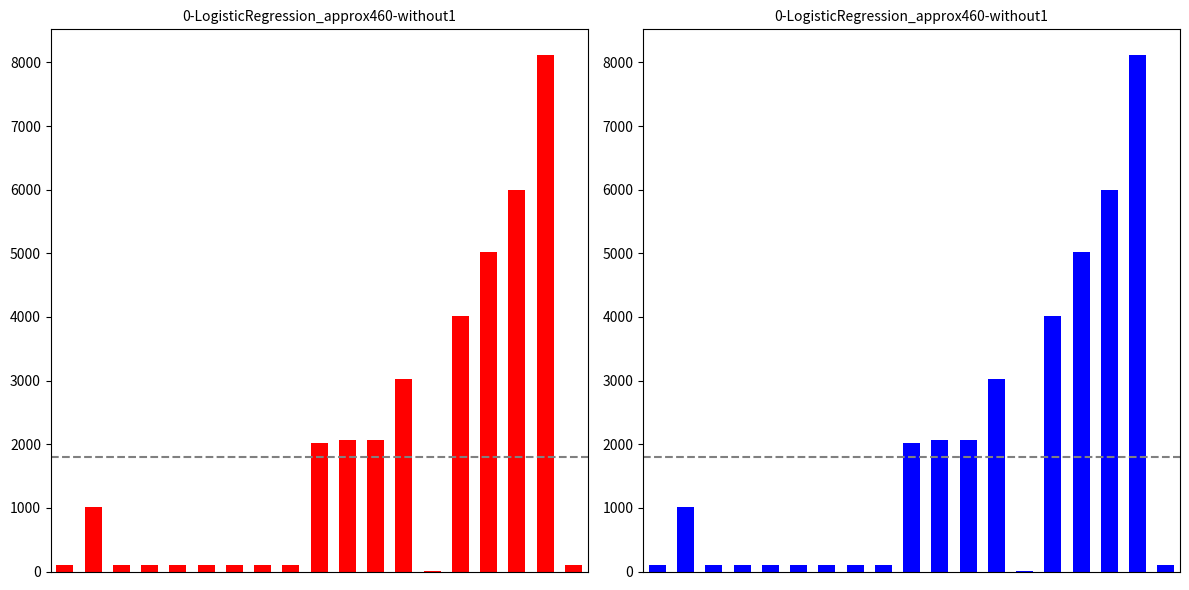

What is the value of the 13th bar from the left?

3020